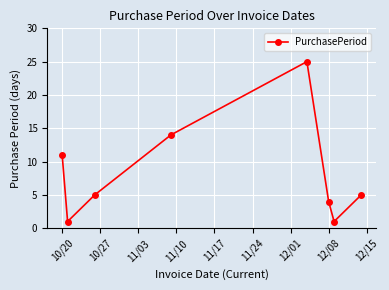

What is the maximum value shown in the chart?

25